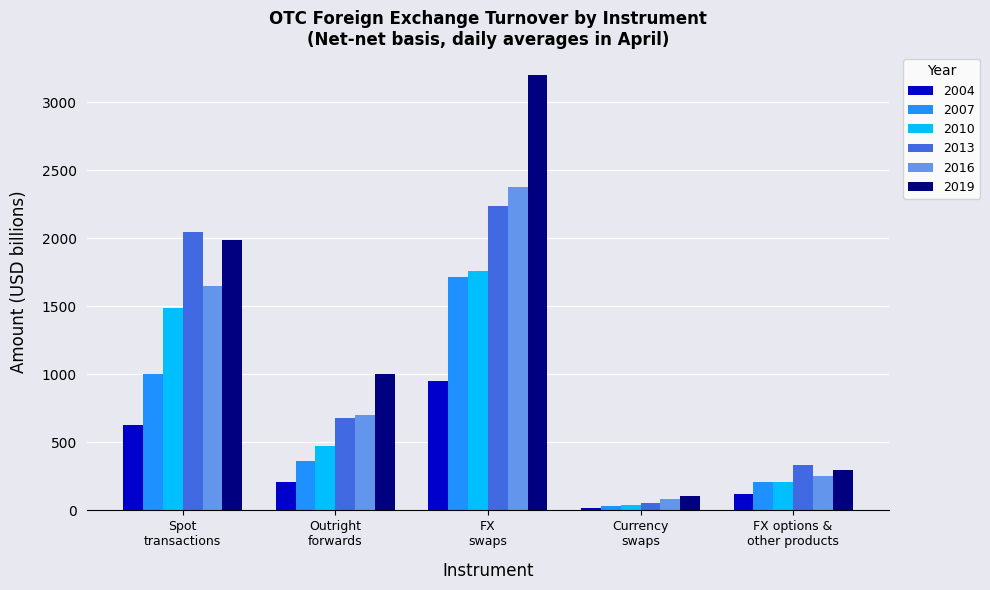

What is the average value of the 2007 series?

664.8